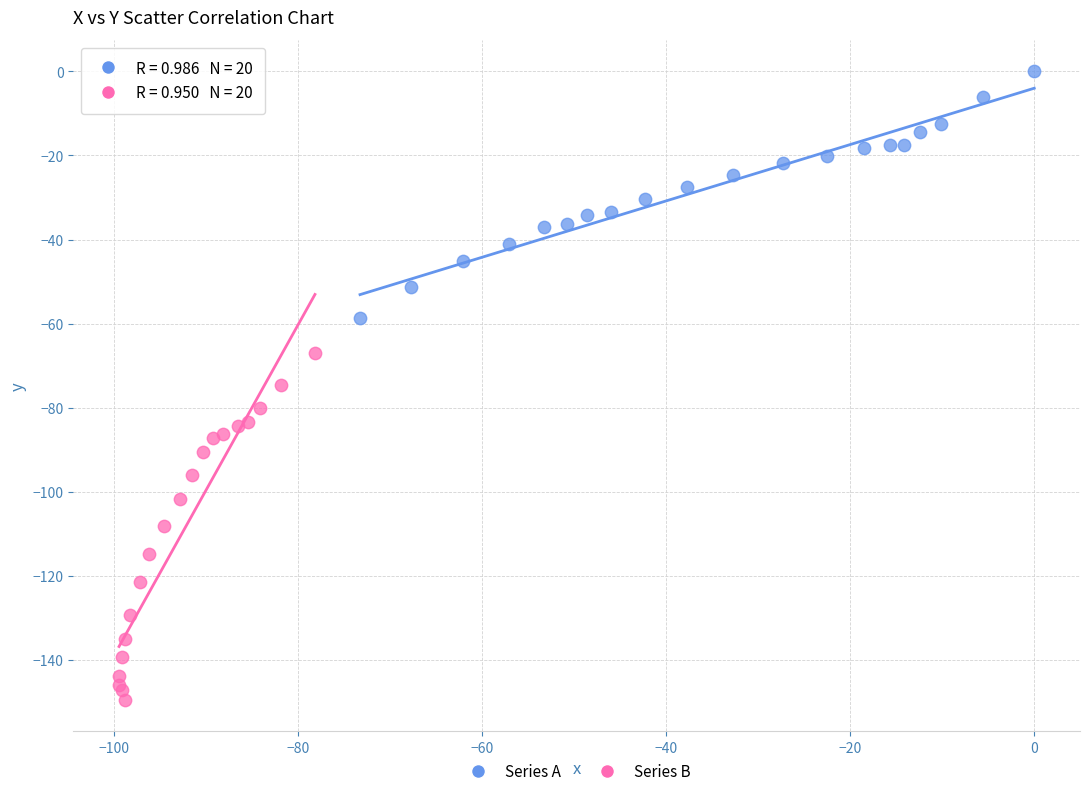

Which series has the widest spread of Y values?

Series B